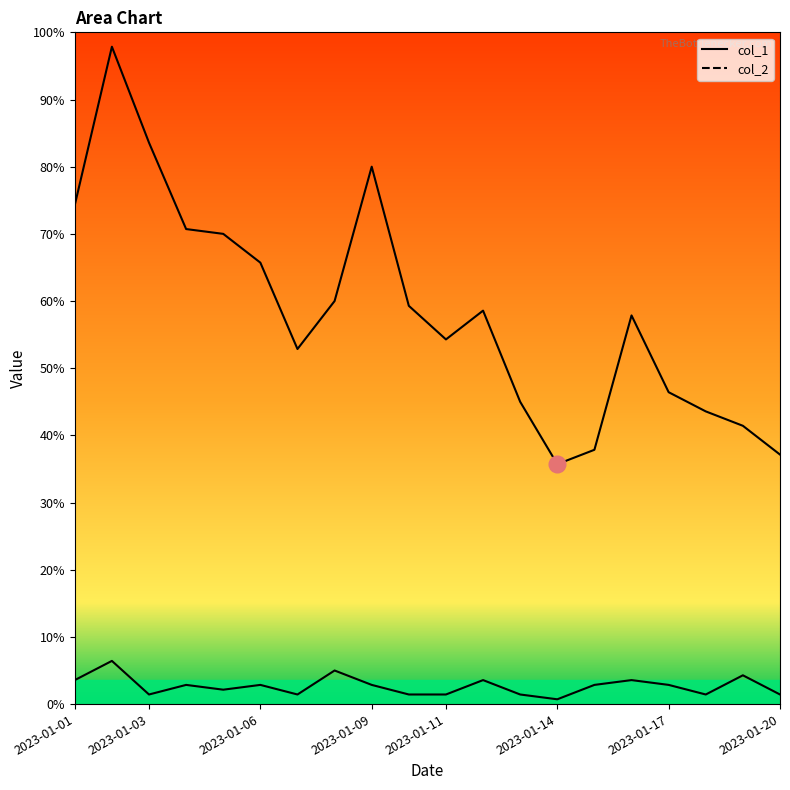

List the labels in order of col_1 value, smallest first.

2023-01-14, 2023-01-20, 2023-01-15, 2023-01-19, 2023-01-18, 2023-01-13, 2023-01-17, 2023-01-07, 2023-01-11, 2023-01-16, 2023-01-12, 2023-01-10, 2023-01-08, 2023-01-06, 2023-01-05, 2023-01-04, 2023-01-01, 2023-01-09, 2023-01-03, 2023-01-02